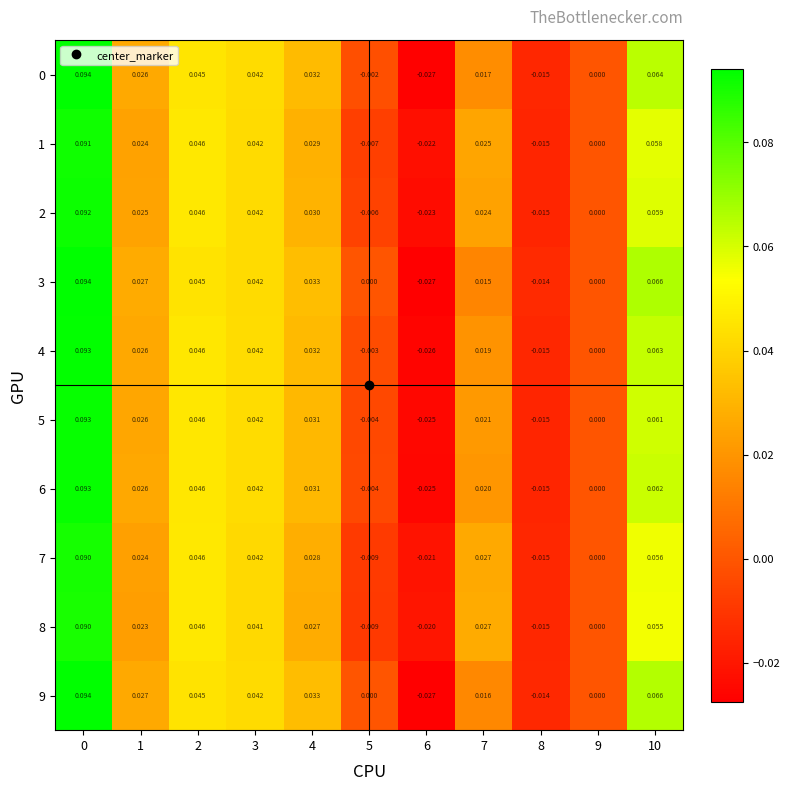

Is the value of 4 at 6 greater than the value of 8 at 7?

No